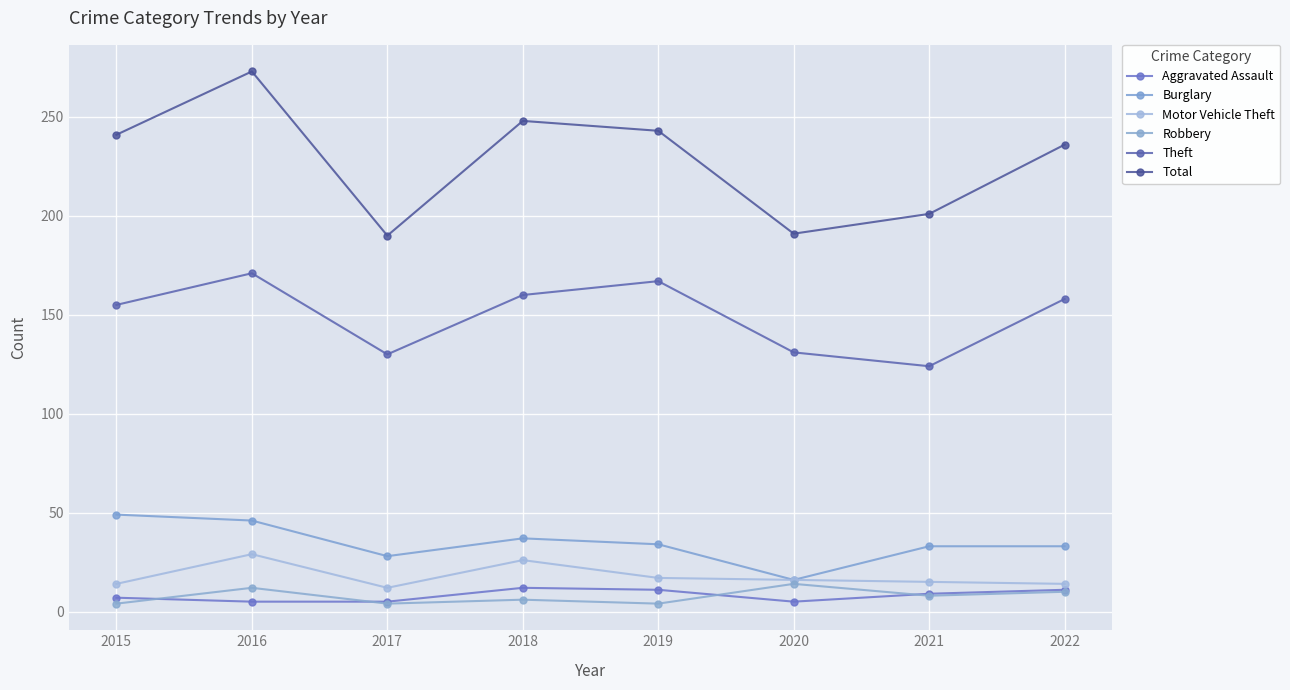

True or false: Robbery has a value of 3 at 2016.

False